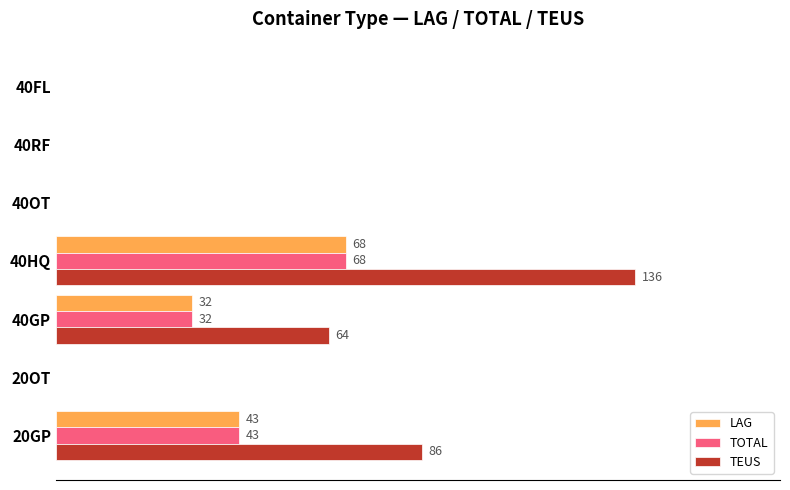

What are all the series names shown in the legend?

LAG, TOTAL, TEUS